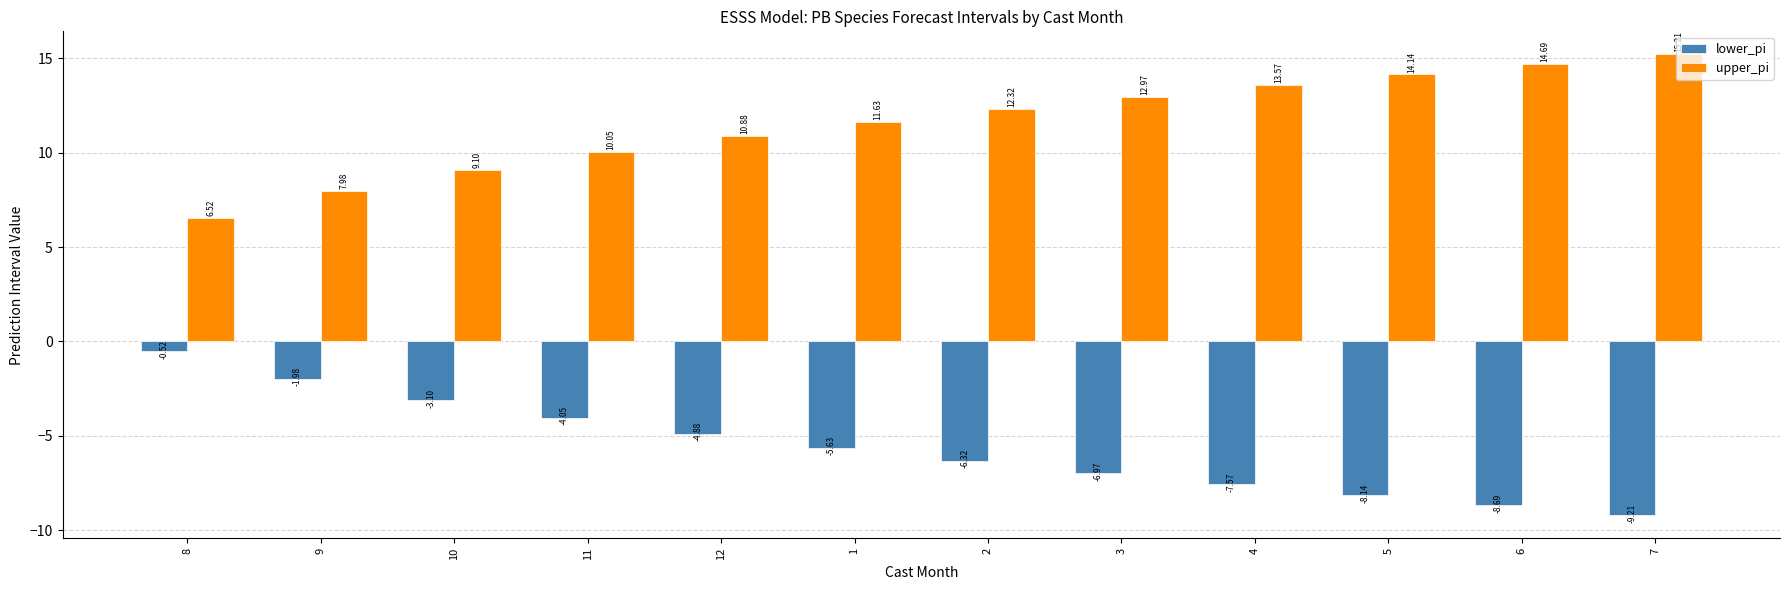

What is the difference between the highest and lowest values at 8?

7.0